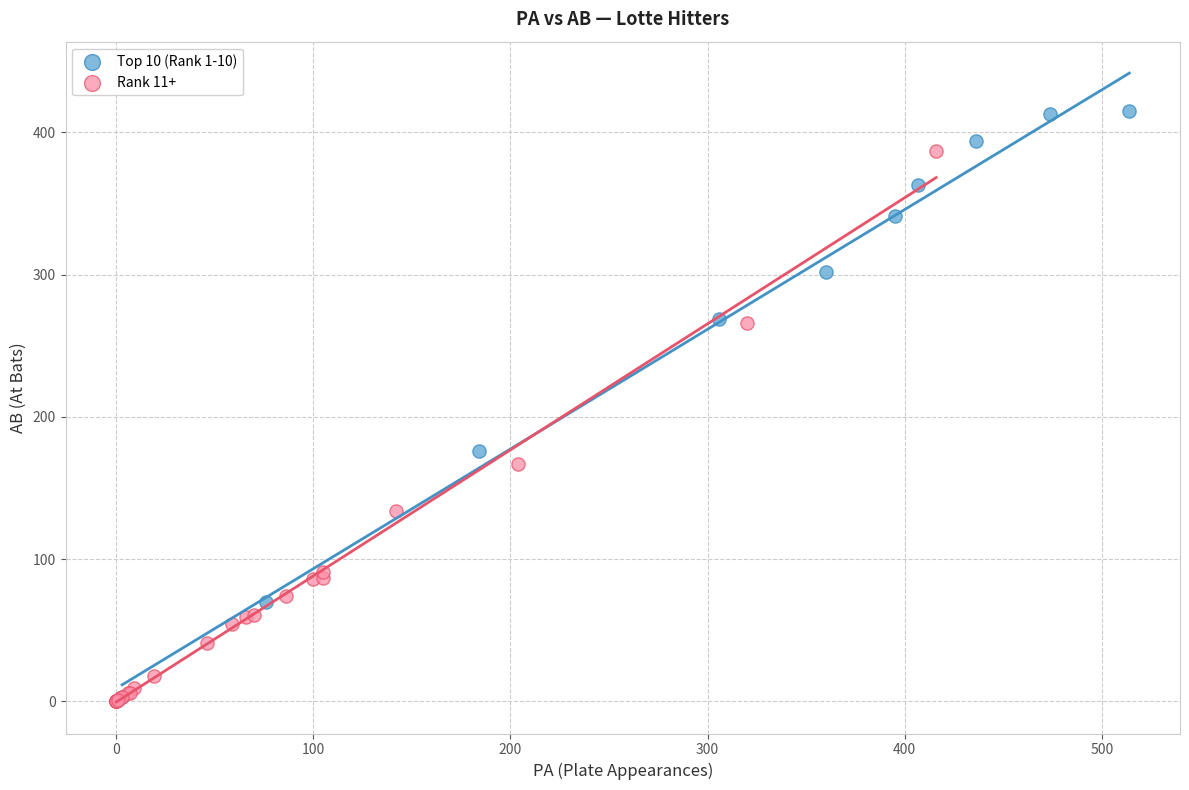

Which series has the widest spread of Y values?

Top 10 (Rank 1-10)